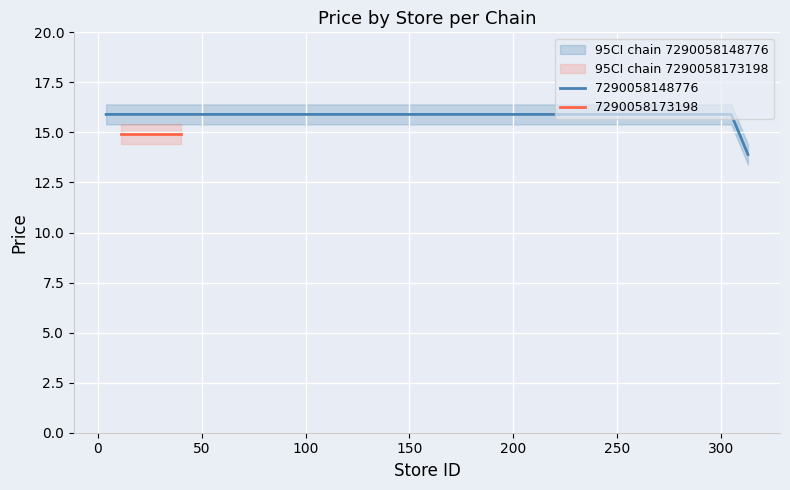

What is the lowest value of the 7290058148776 series?

13.9